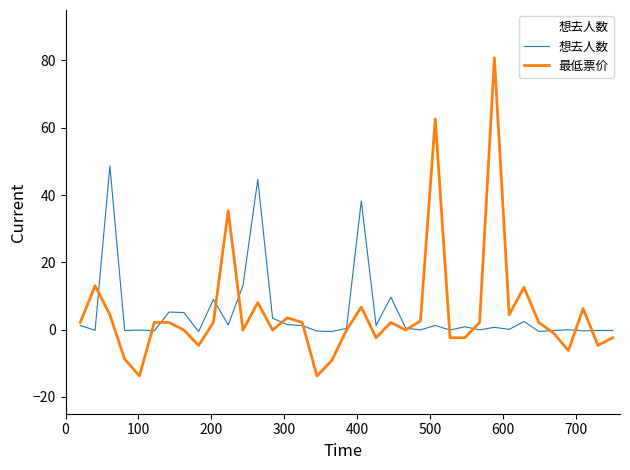

List the series in order of their peak value, highest first.

最低票价, 想去人数